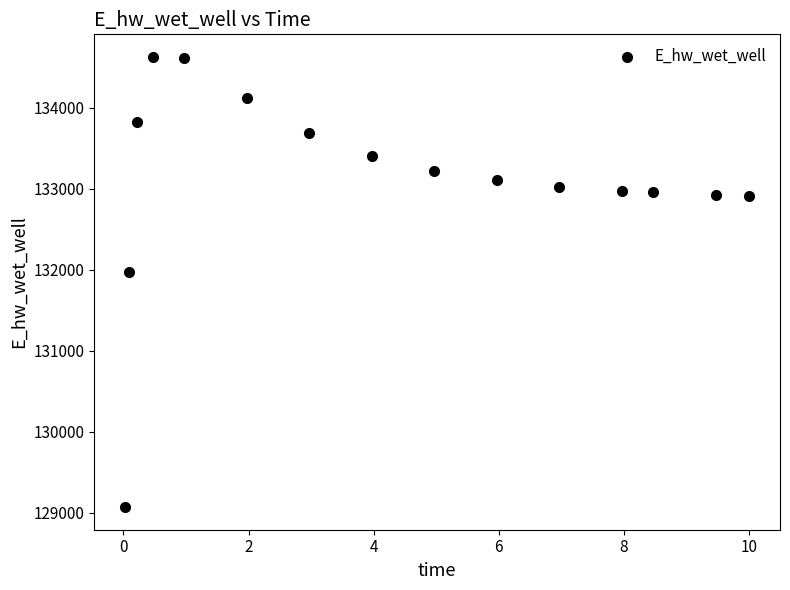

What Y value in the scatter plot is closest to 131851?

131972.1